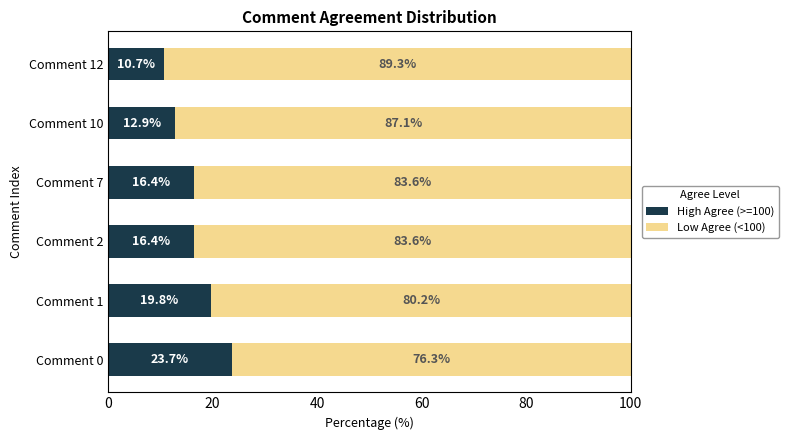

What value does the High Agree (>=100) series have at Comment 0?

23.7